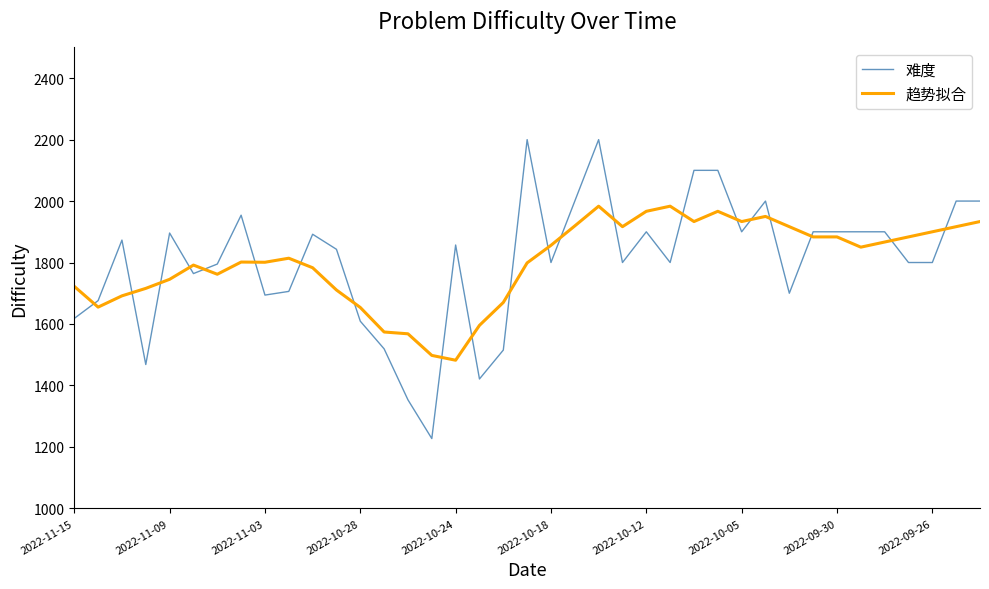

What are all the series names shown in the legend?

难度, 趋势拟合